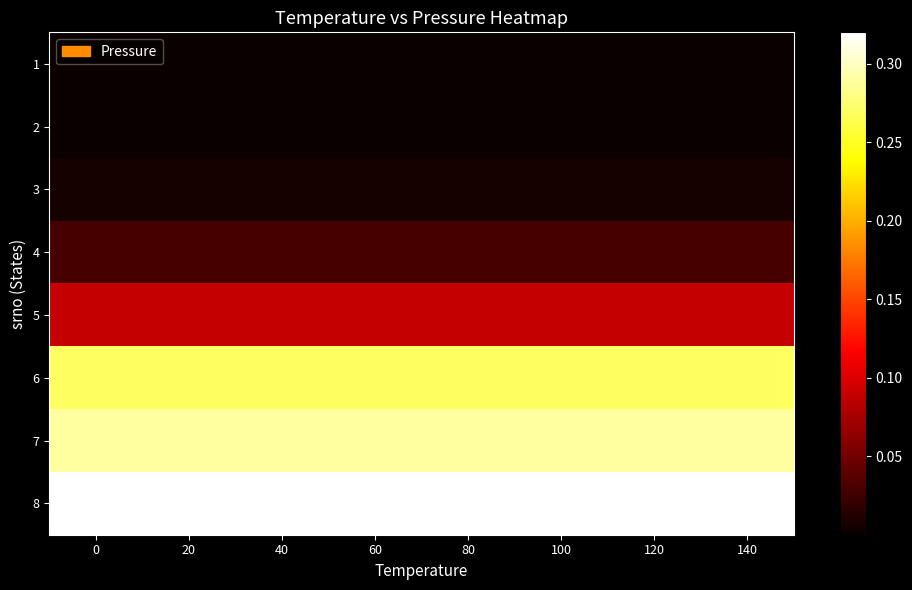

At 40, list the series in order from smallest to largest.

1, 2, 3, 4, 5, 6, 7, 8